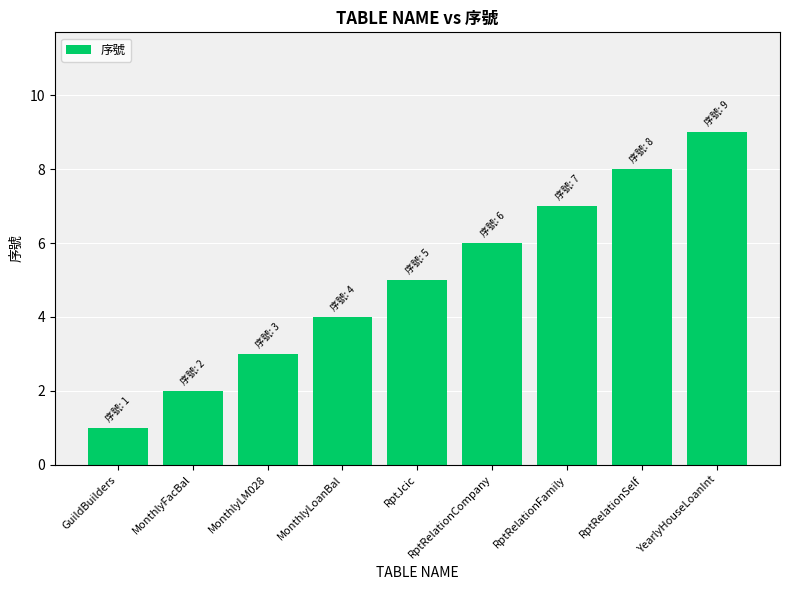

The value at RptRelationSelf is 14. True or false?

False